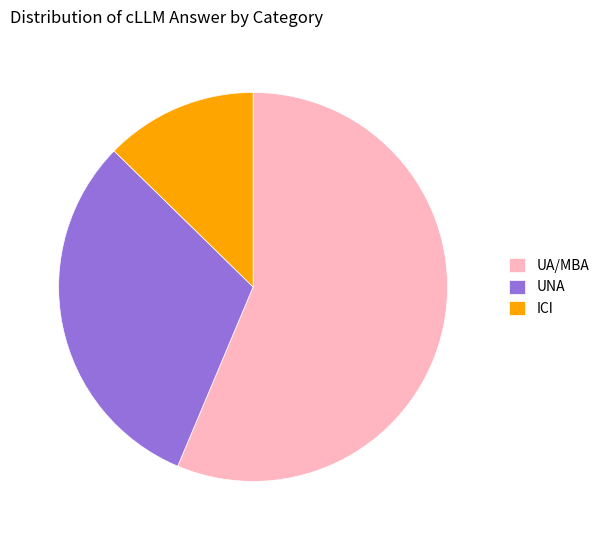

Between UA/MBA and UNA, which is larger?

UA/MBA